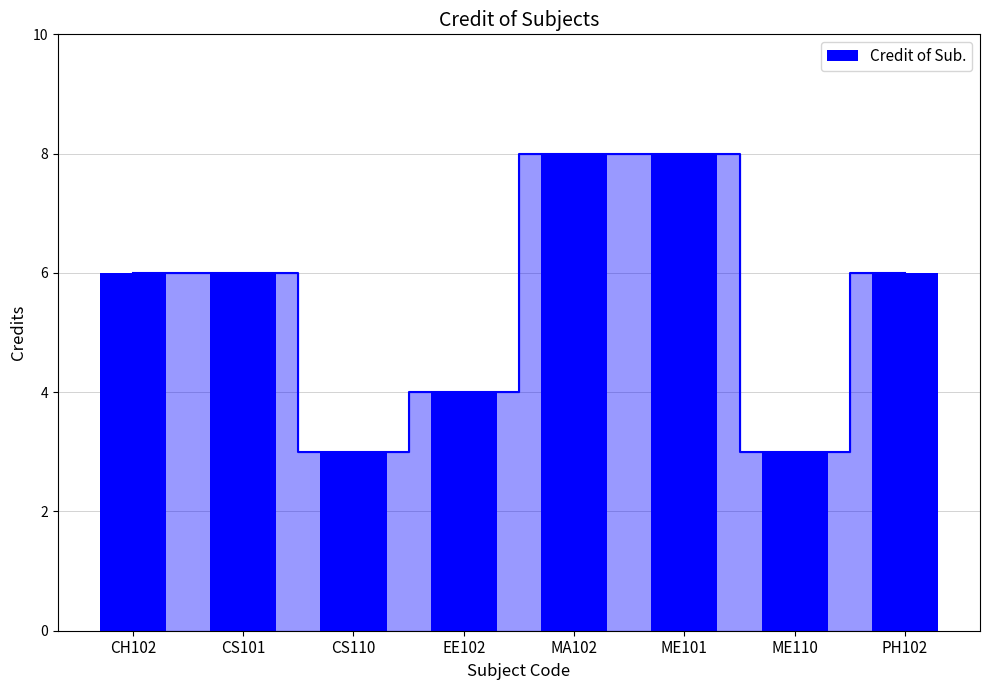

At which category does the chart reach its peak across all series?

MA102